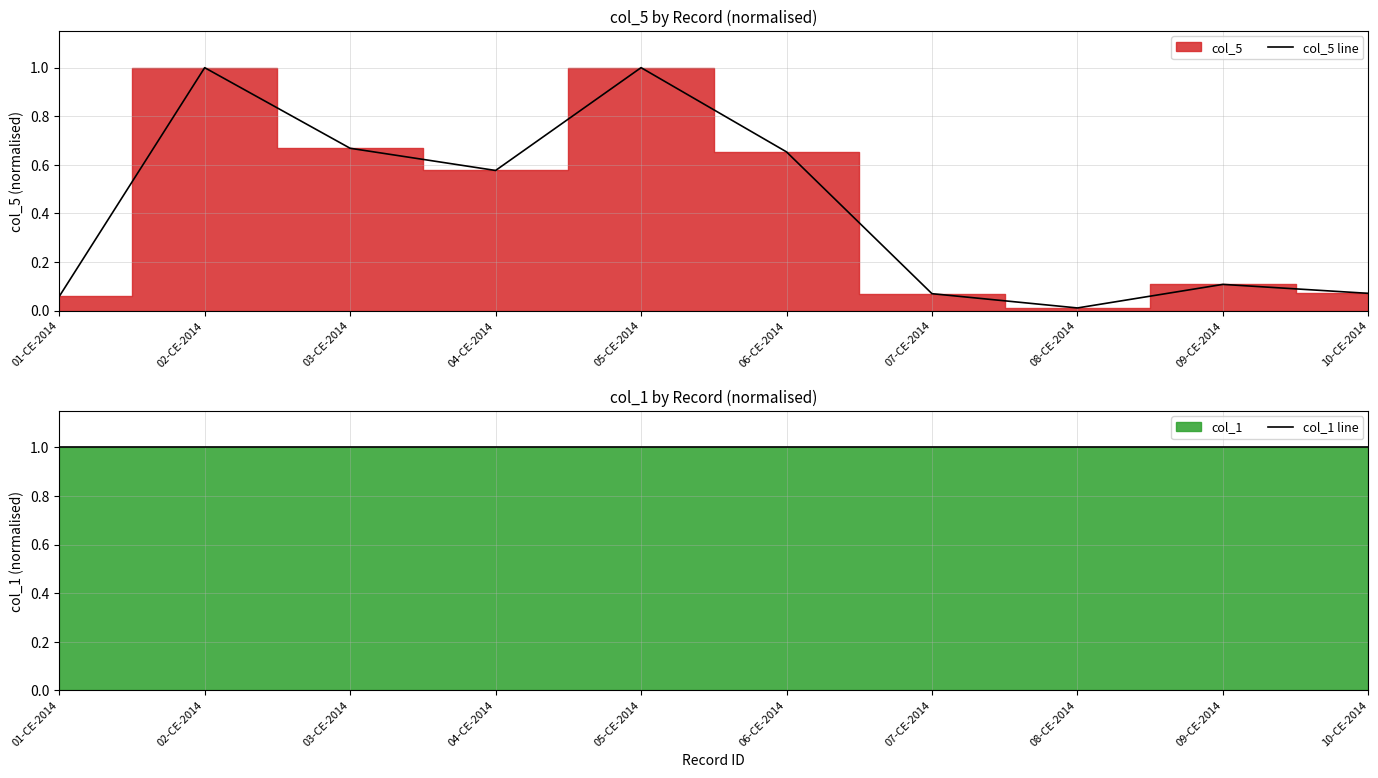

True or false: col_5 line has a value of 0.0 at 08-CE-2014.

True